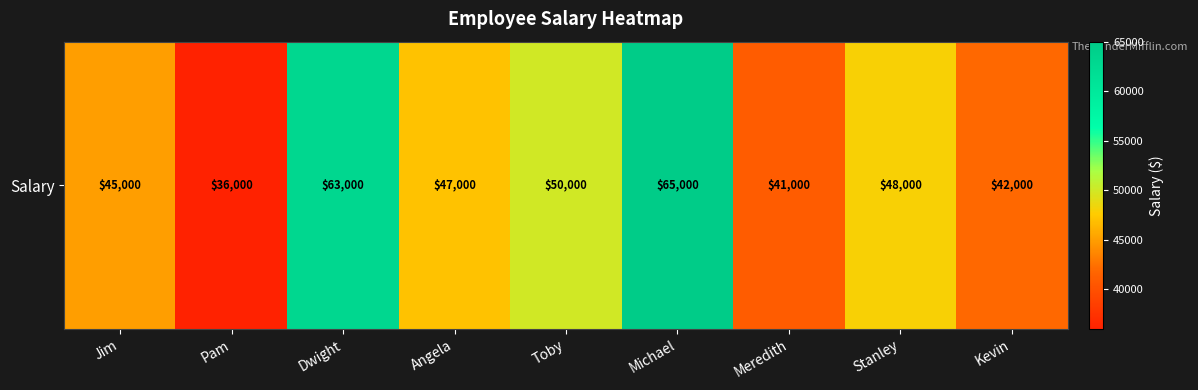

At which category does the chart reach its peak across all series?

Michael